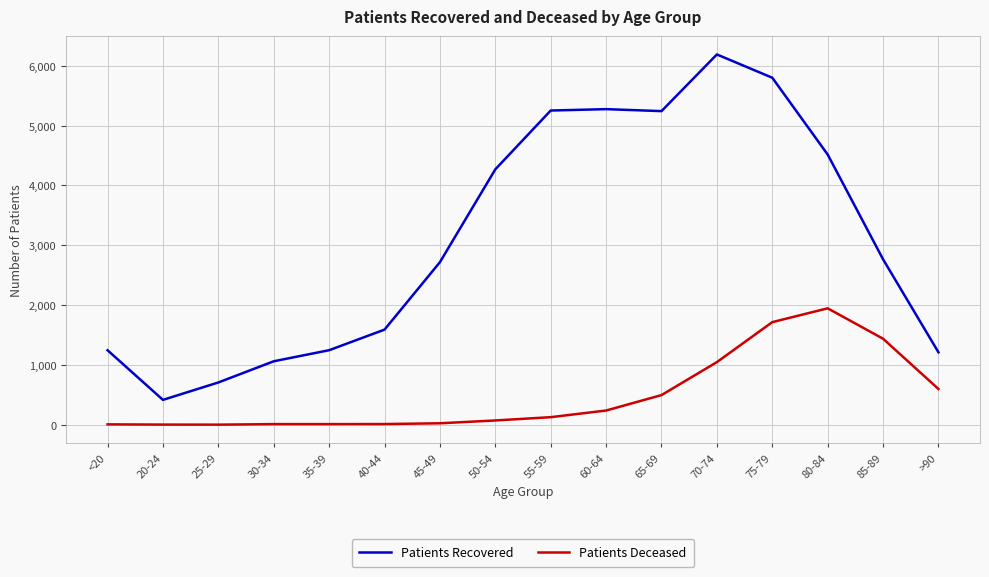

True or false: Patients Recovered and Patients Deceased cross at least once.

False